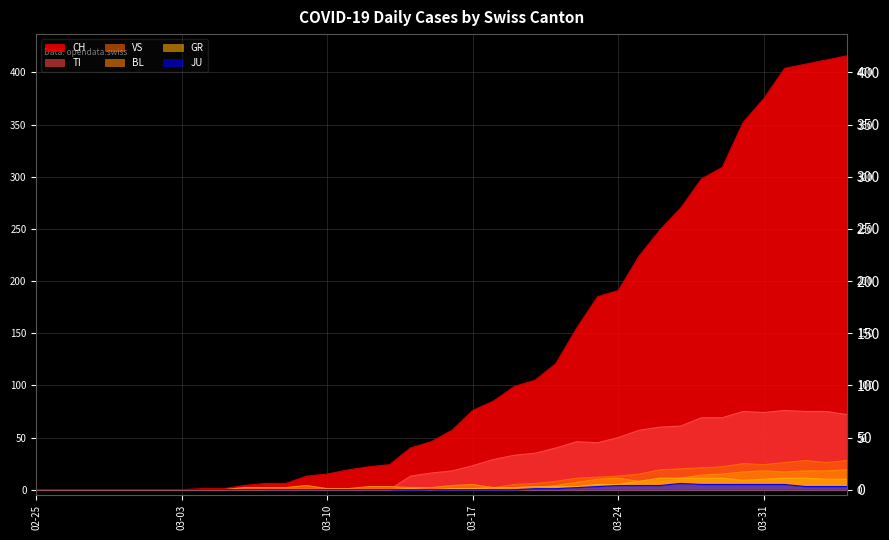

True or false: JU has more than 1 interior local peaks.

False